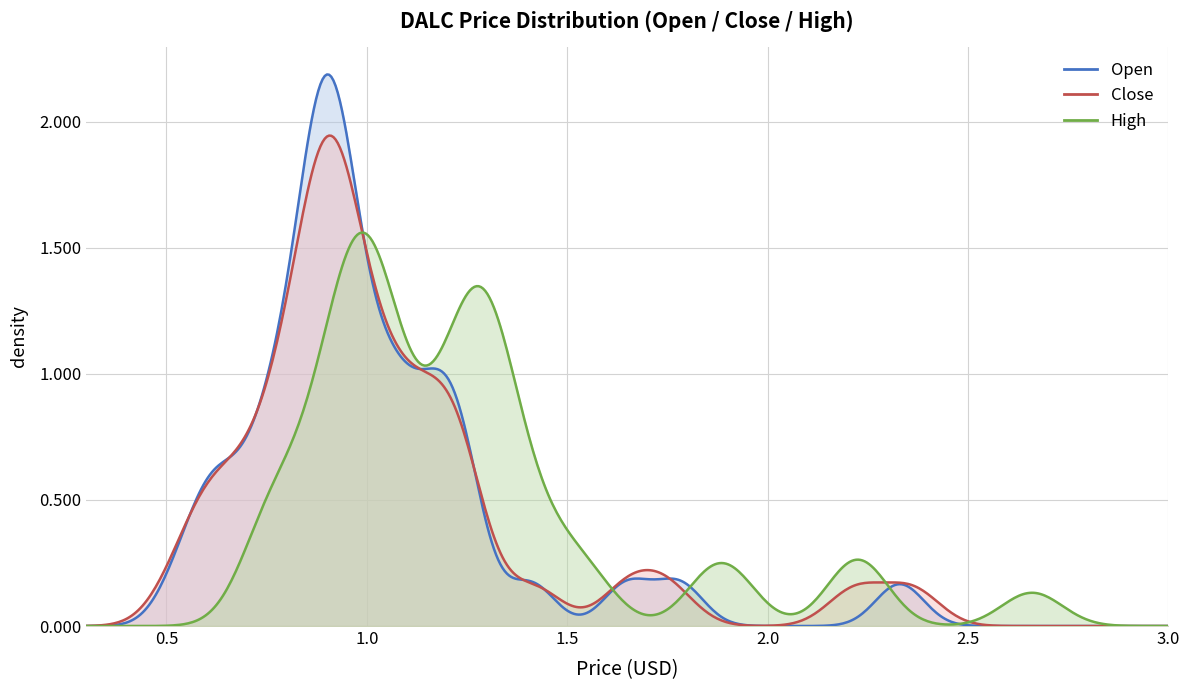

True or false: High and Open cross at least once.

False